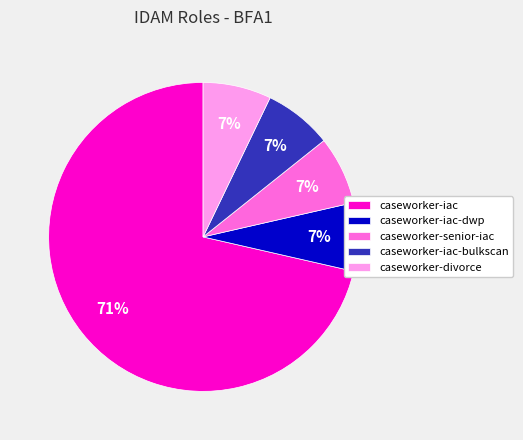

How many slices are in this pie chart?

5